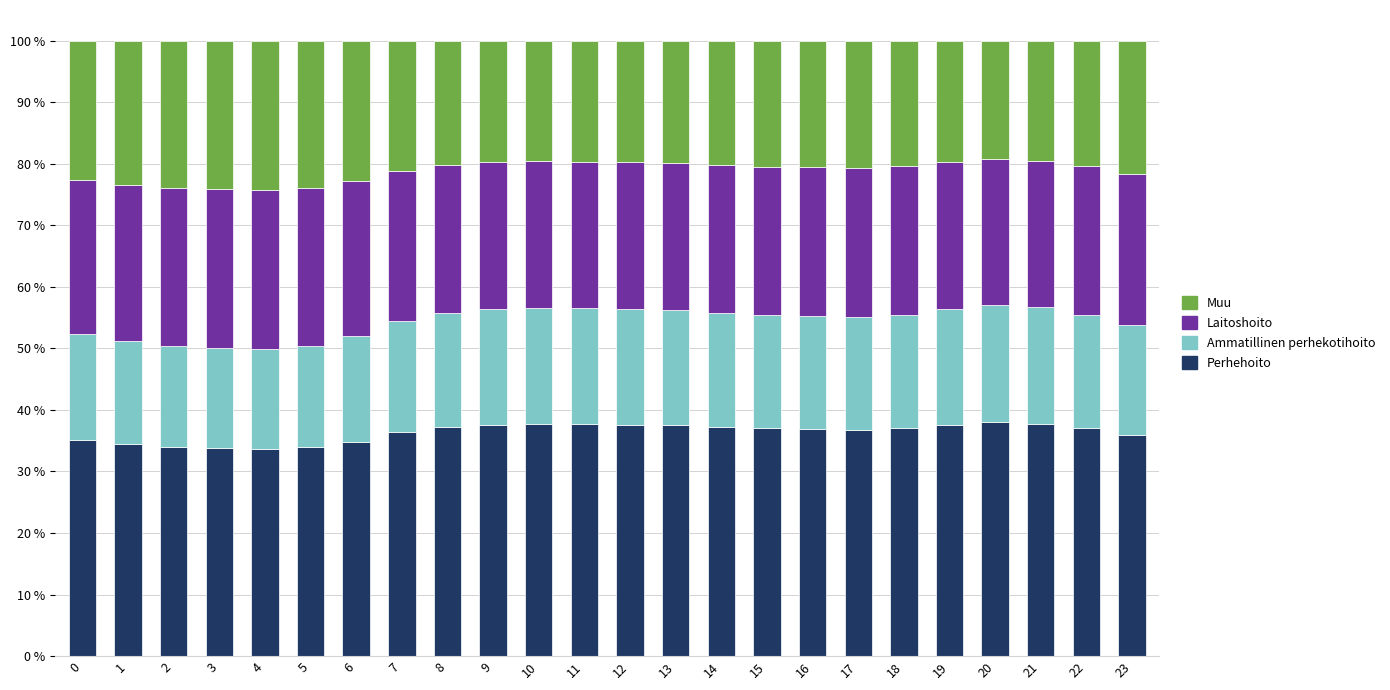

What is the lowest value of the Perhehoito series?

33.7